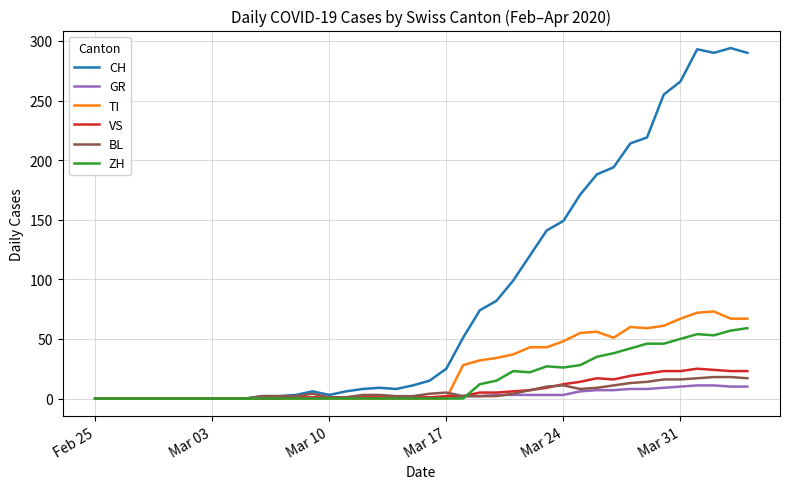

What is the highest value of the VS series?

25